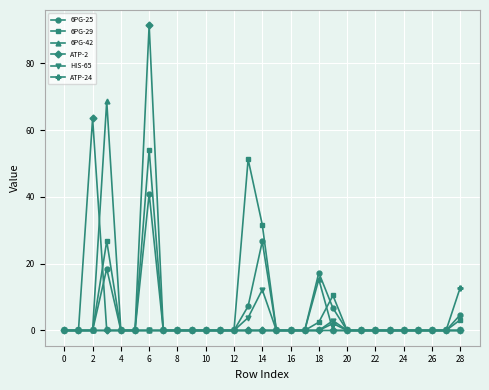

Reading left to right, extract all data points from this chart.

6PG-25: 0.0	0.0	0.0	18.5	0.0	0.0	41.0	0.0	0.0	0.0	0.0	0.0	0.0	7.3	26.6	0.0	0.0	0.0	17.3	6.7	0.0	0.0	0.0	0.0	0.0	0.0	0.0	0.0	4.7
6PG-29: 0.0	0.0	0.0	26.7	0.0	0.0	54.1	0.0	0.0	0.0	0.0	0.0	0.0	51.2	31.7	0.0	0.0	0.0	2.5	10.5	0.0	0.0	0.0	0.0	0.0	0.0	0.0	0.0	3.2
6PG-42: 0.0	0.0	0.0	68.7	0.0	0.0	0.0	0.0	0.0	0.0	0.0	0.0	0.0	0.0	0.0	0.0	0.0	0.0	15.3	0.0	0.0	0.0	0.0	0.0	0.0	0.0	0.0	0.0	0.0
ATP-2: 0.0	0.0	63.5	0.0	0.0	0.0	91.4	0.0	0.0	0.0	0.0	0.0	0.0	0.0	0.0	0.0	0.0	0.0	0.0	0.0	0.0	0.0	0.0	0.0	0.0	0.0	0.0	0.0	0.0
HIS-65: 0.0	0.0	0.0	0.0	0.0	0.0	0.0	0.0	0.0	0.0	0.0	0.0	0.0	3.8	12.2	0.0	0.0	0.0	0.0	3.0	0.0	0.0	0.0	0.0	0.0	0.0	0.0	0.0	0.0
ATP-24: 0.0	0.0	0.0	0.0	0.0	0.0	0.0	0.0	0.0	0.0	0.0	0.0	0.0	0.0	0.0	0.0	0.0	0.0	0.0	2.1	0.0	0.0	0.0	0.0	0.0	0.0	0.0	0.0	12.8